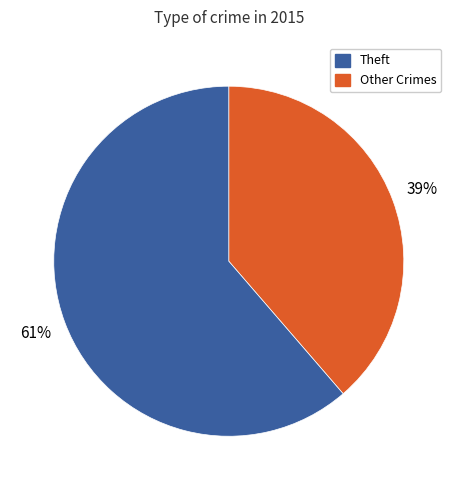

Does any single category account for the majority?

Yes